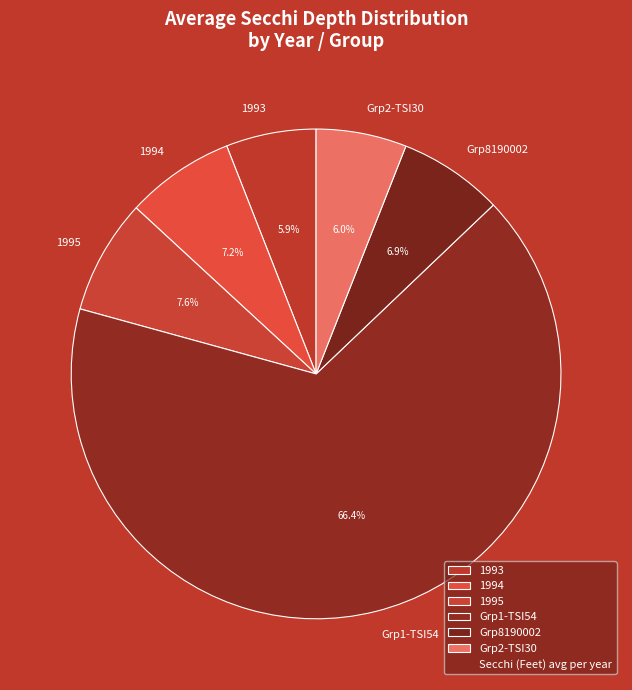

Which slice represents more than half of the pie?

Grp1-TSI54